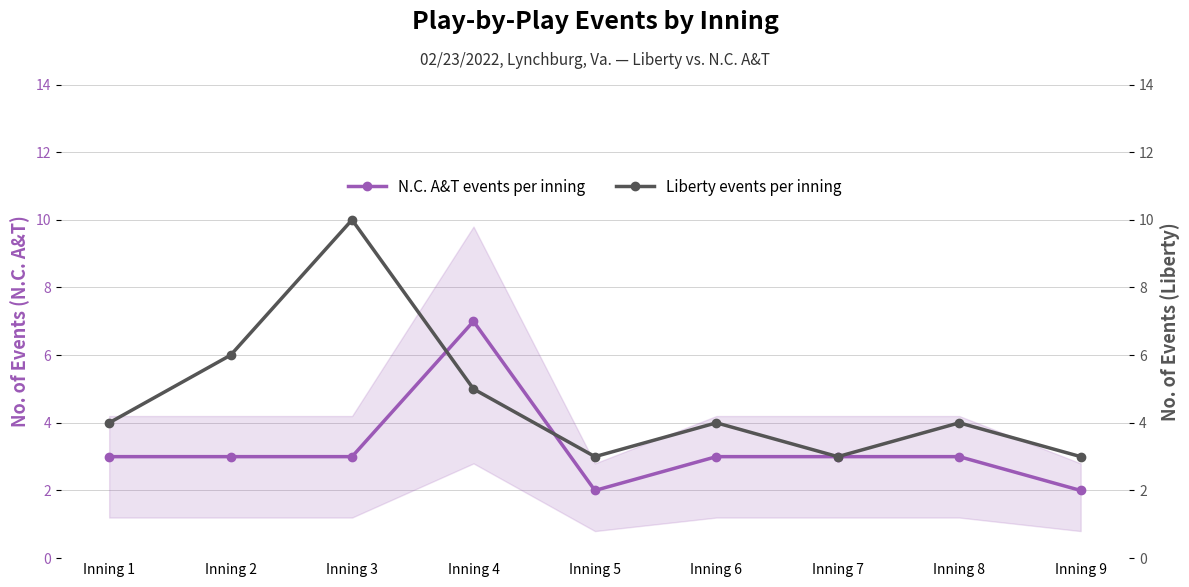

Which series has the largest range (max minus min)?

Liberty events per inning